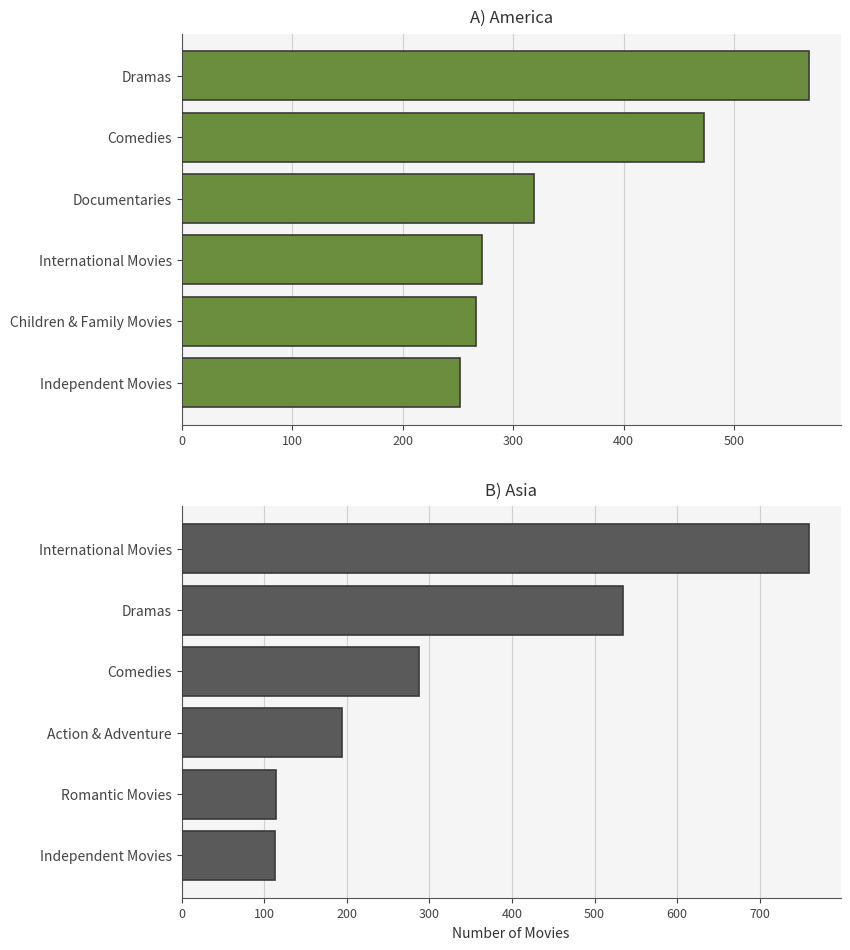

What is the average value of the America series?

358